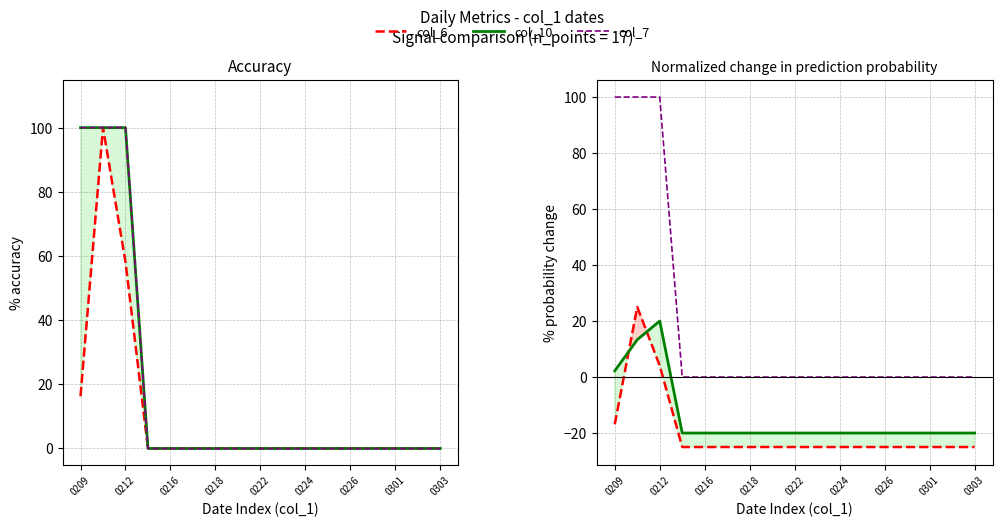

Which has a higher value, 12 or 0301?

12